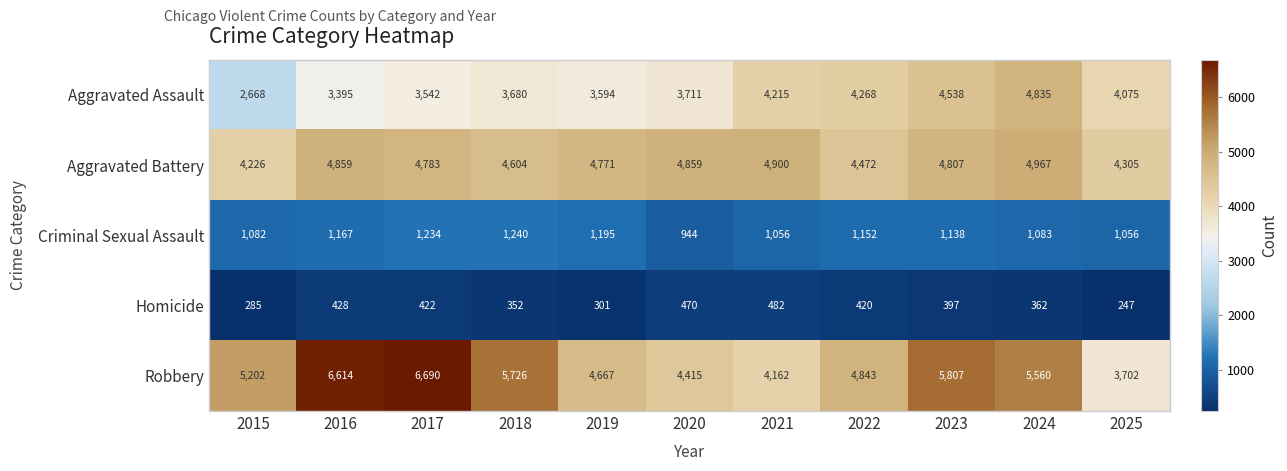

Between 2015 and 2024, which series saw the biggest shift?

Aggravated Assault